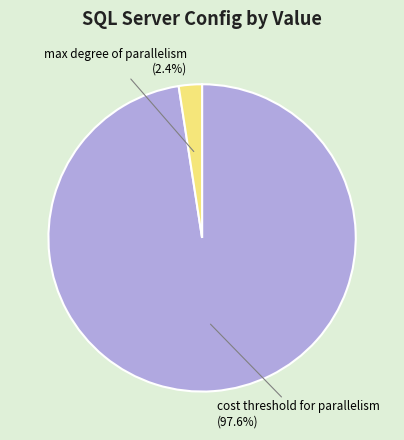

How many segments does this pie chart have?

2